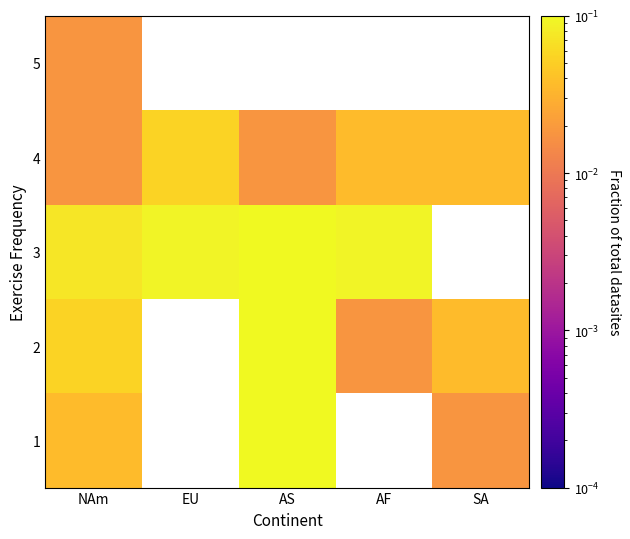

At which label does 2 reach its peak?

AS